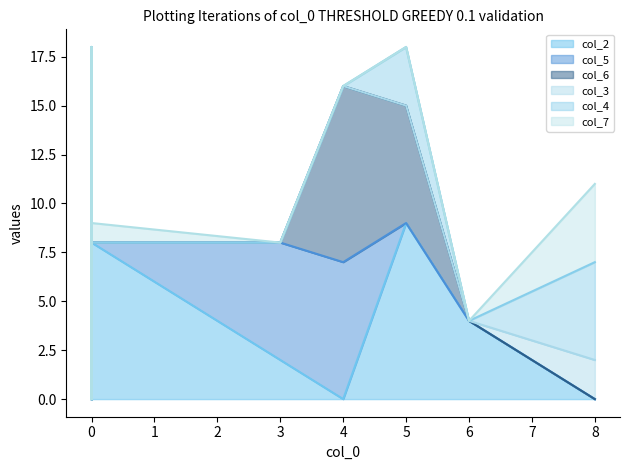

True or false: col_5 and col_6 intersect in this chart.

True